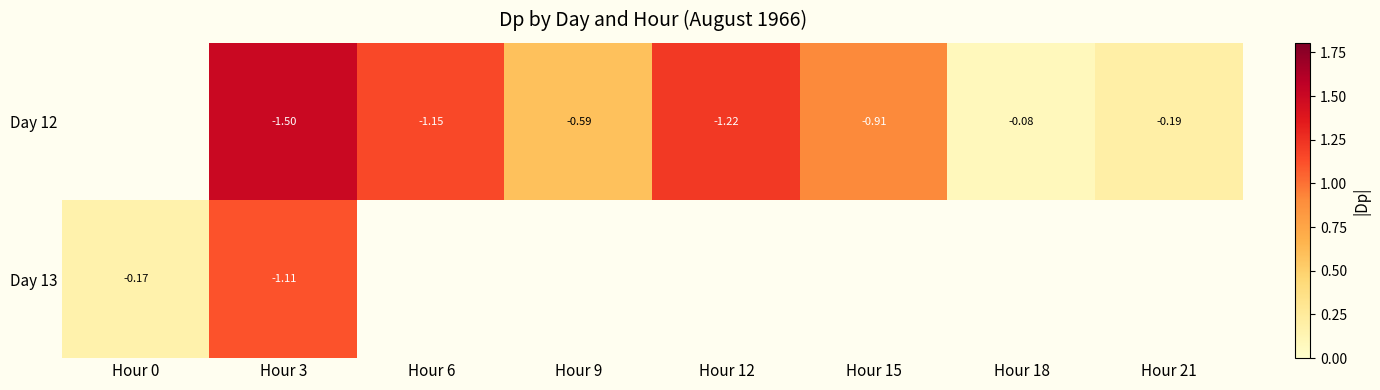

Is the value of Day 12 at Hour 12 greater than the value of Day 13 at Hour 0?

No